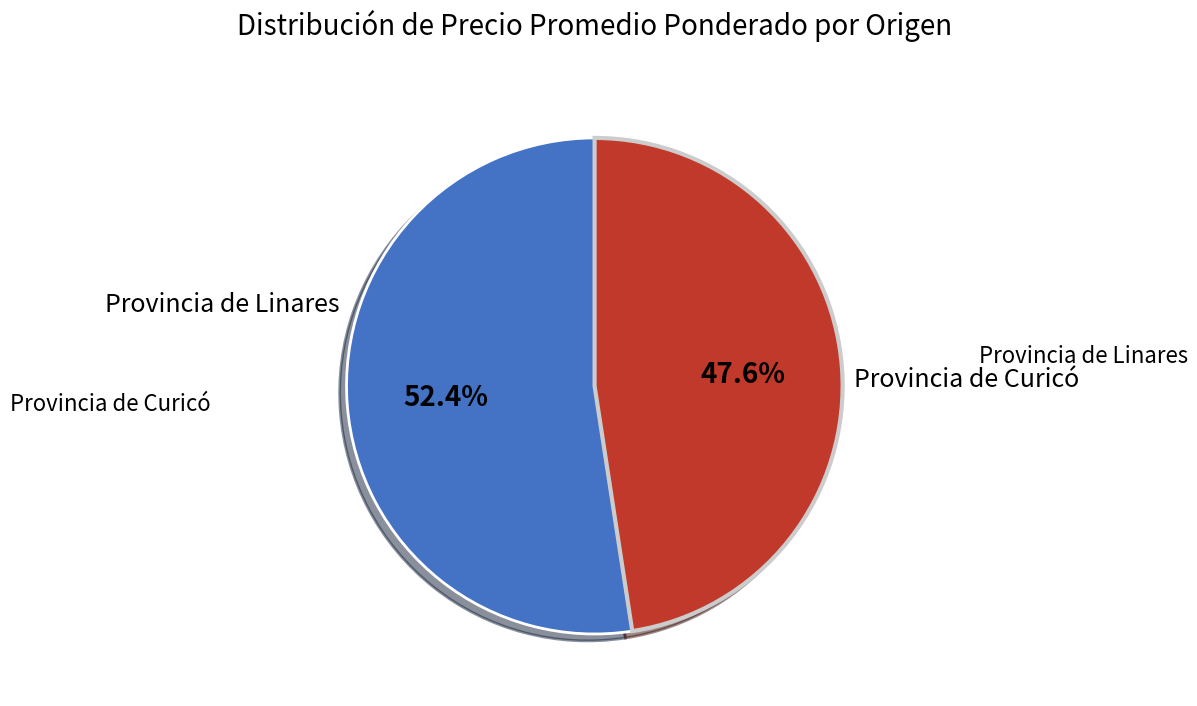

Rank the categories by value from highest to lowest.

Provincia de Curicó, Provincia de Linares